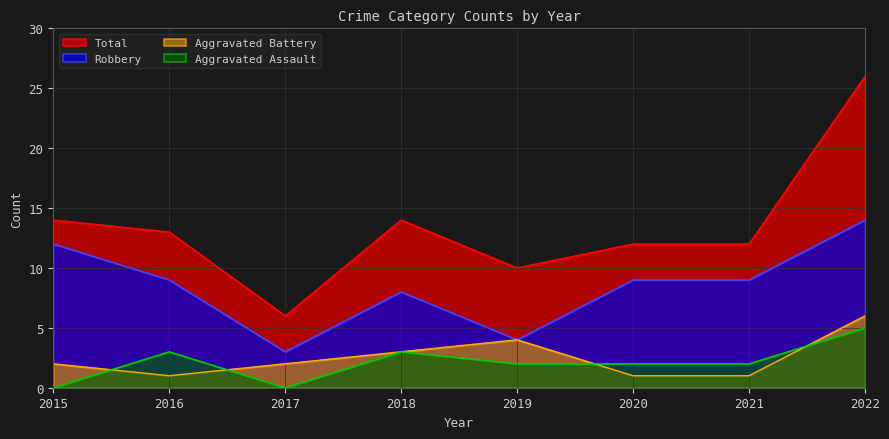

Count the Aggravated Battery values in the range 1 to 4.

7